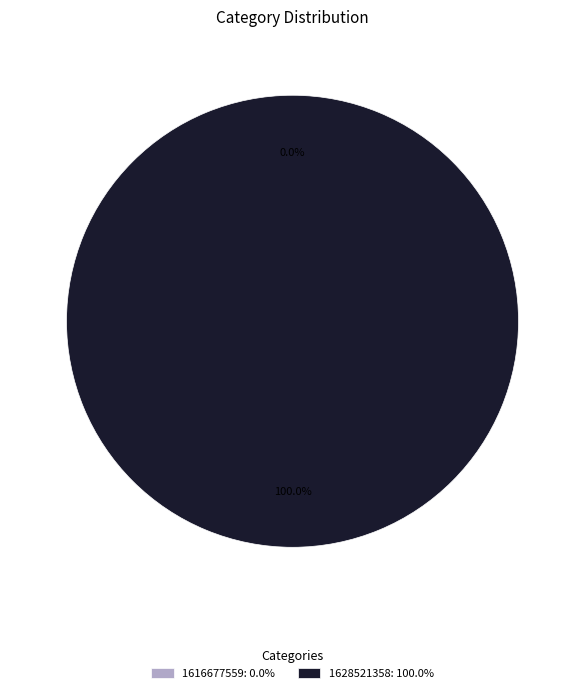

Is there a majority slice in this chart?

Yes